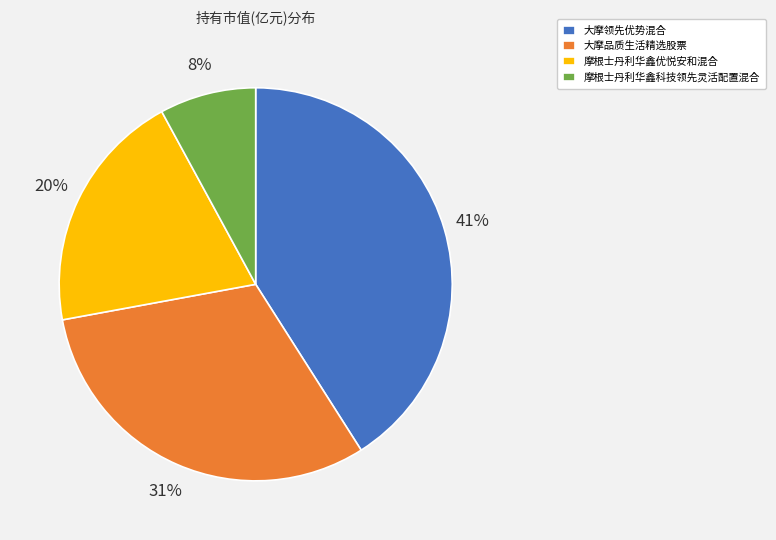

Is the sum of 摩根士丹利华鑫优悦安和混合 and 摩根士丹利华鑫科技领先灵活配置混合 greater than half?

No